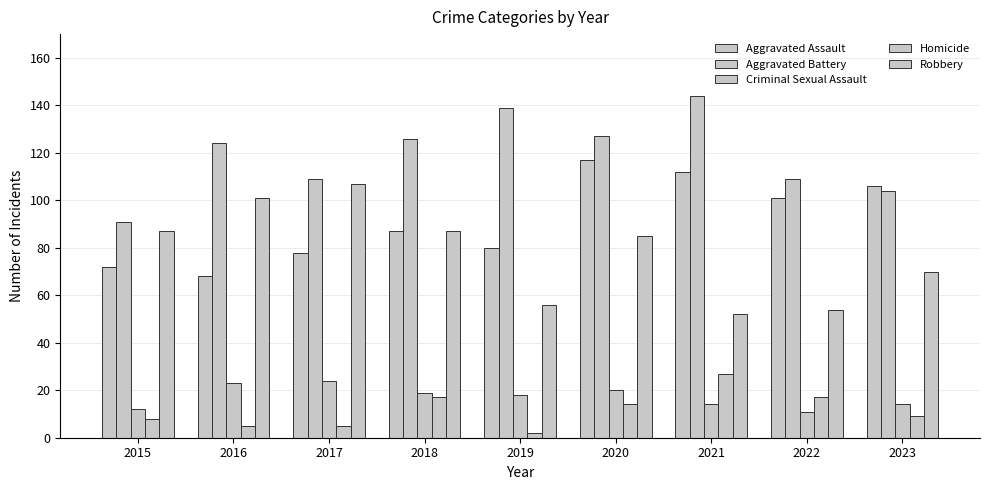

At which label does Criminal Sexual Assault first exceed 18?

2016